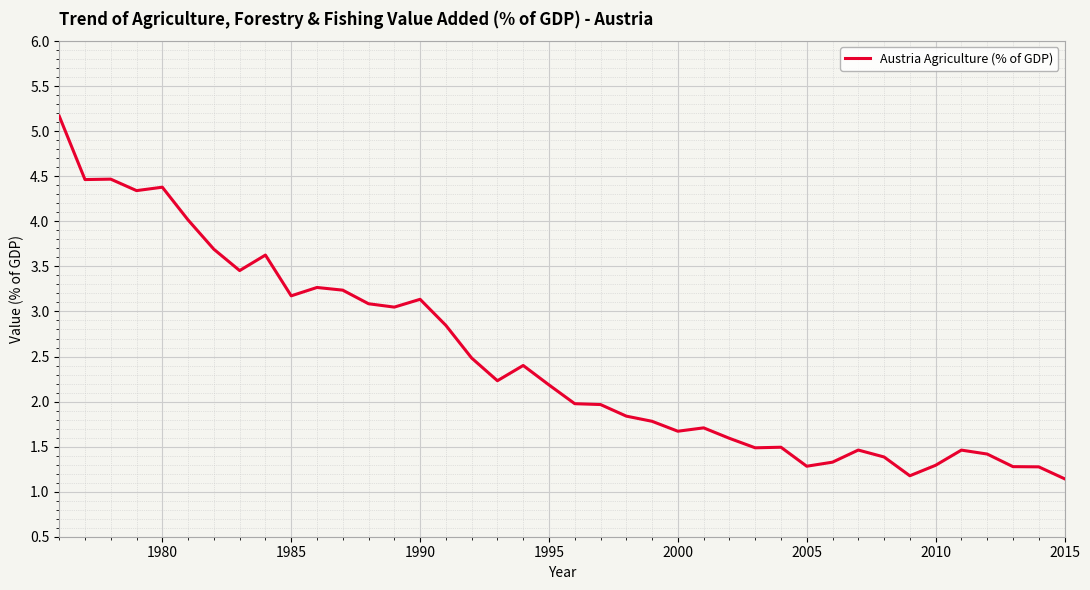

What is the difference between the maximum and minimum values?

4.0